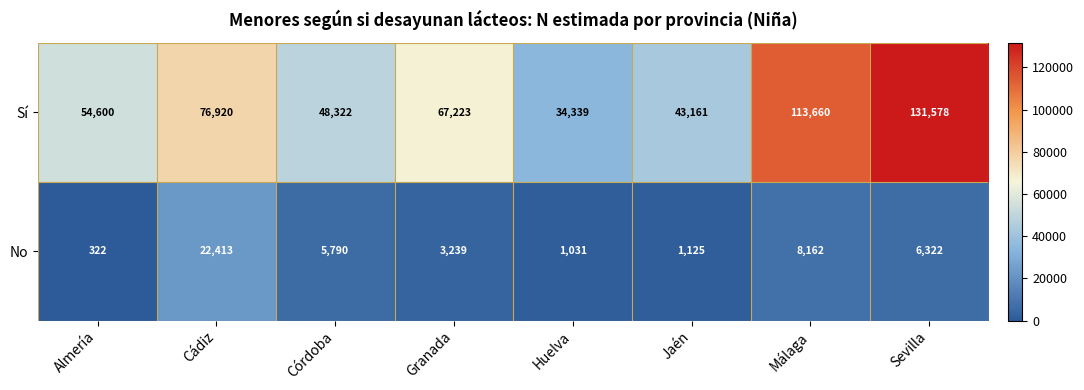

The value of Sí at Huelva is 58052. True or false?

False